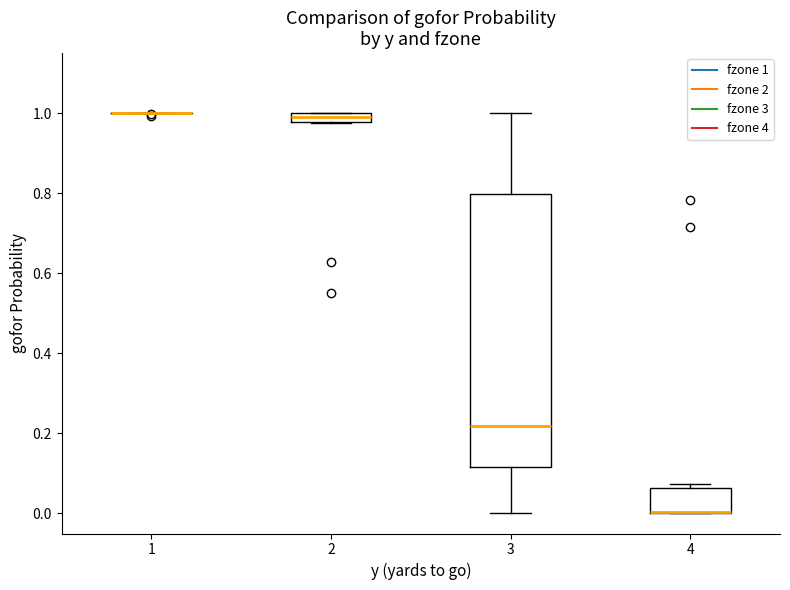

Which box is the tallest, from its lower edge to its upper edge?

3